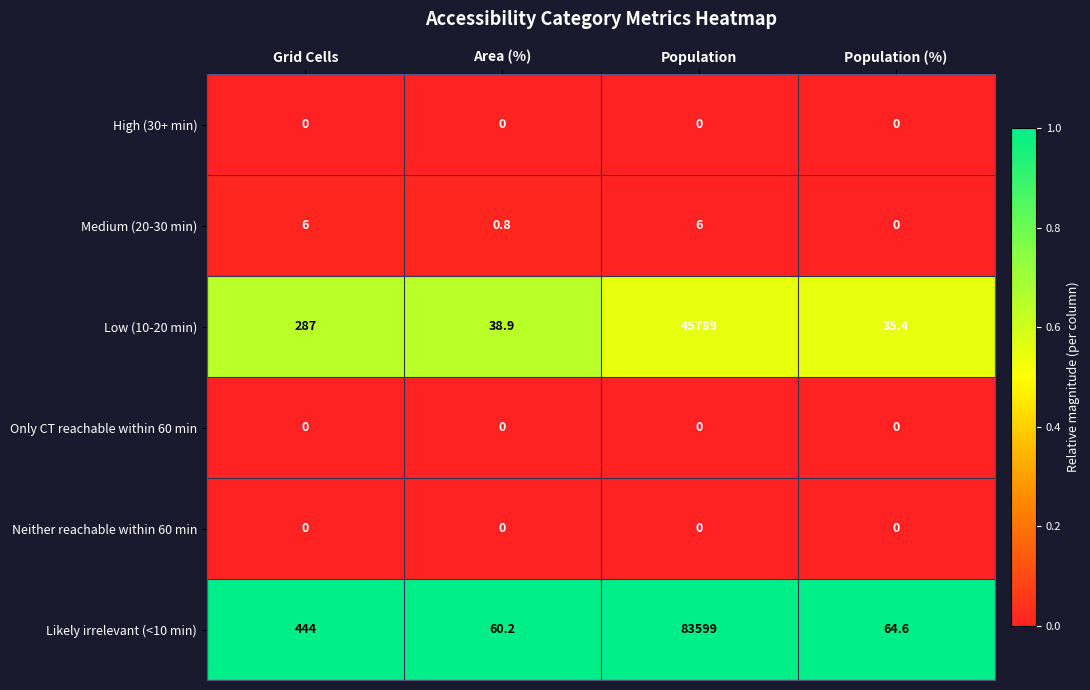

What is the spread (max minus min) of values at Grid Cells?

444.0